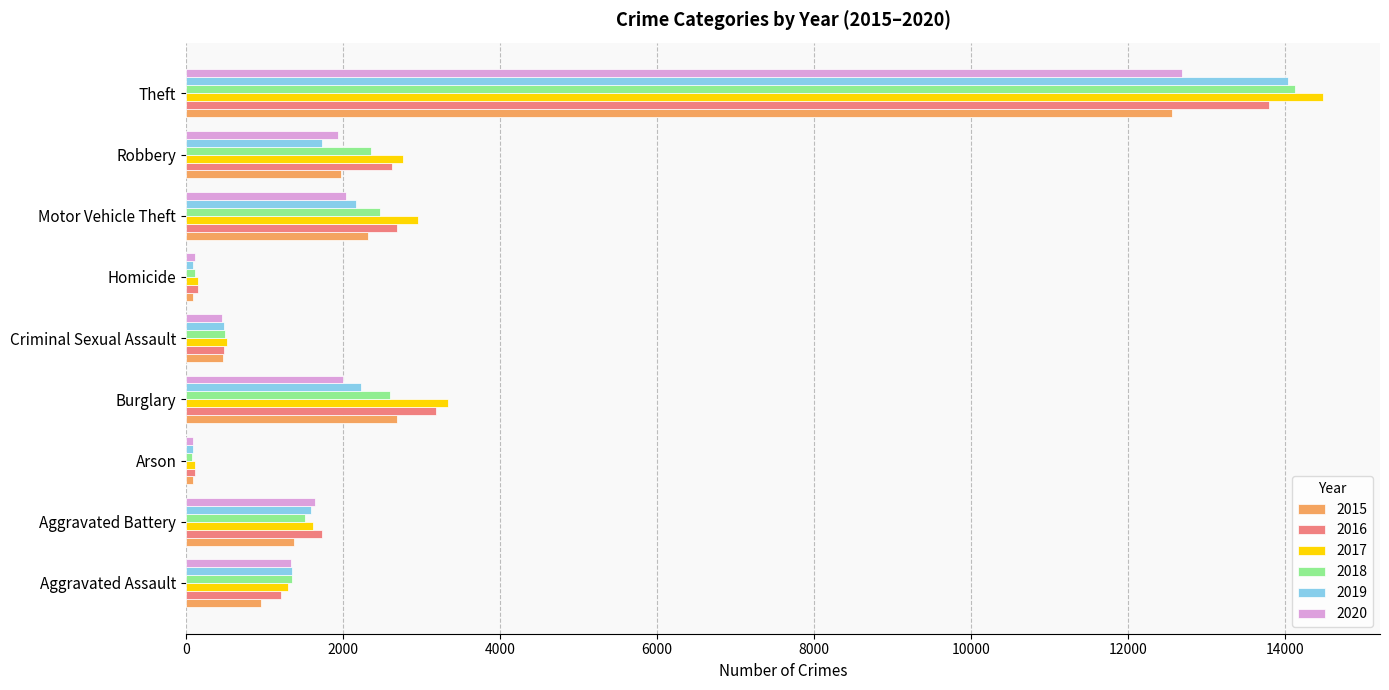

Where is 2017 nearest to the value 7300?

Burglary